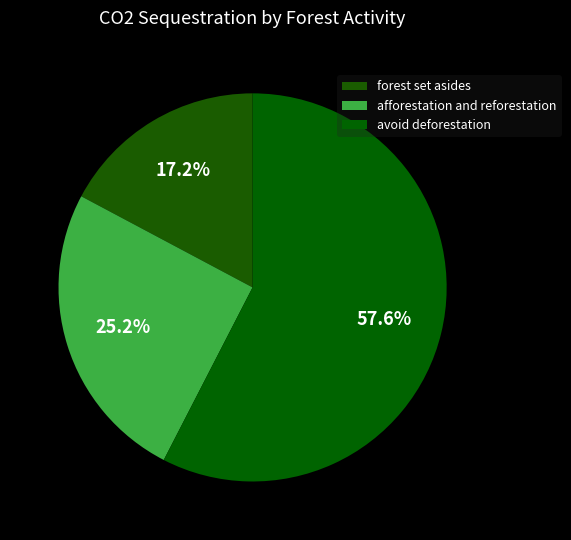

What is the change in value from afforestation and reforestation to avoid deforestation?

+3281838.8